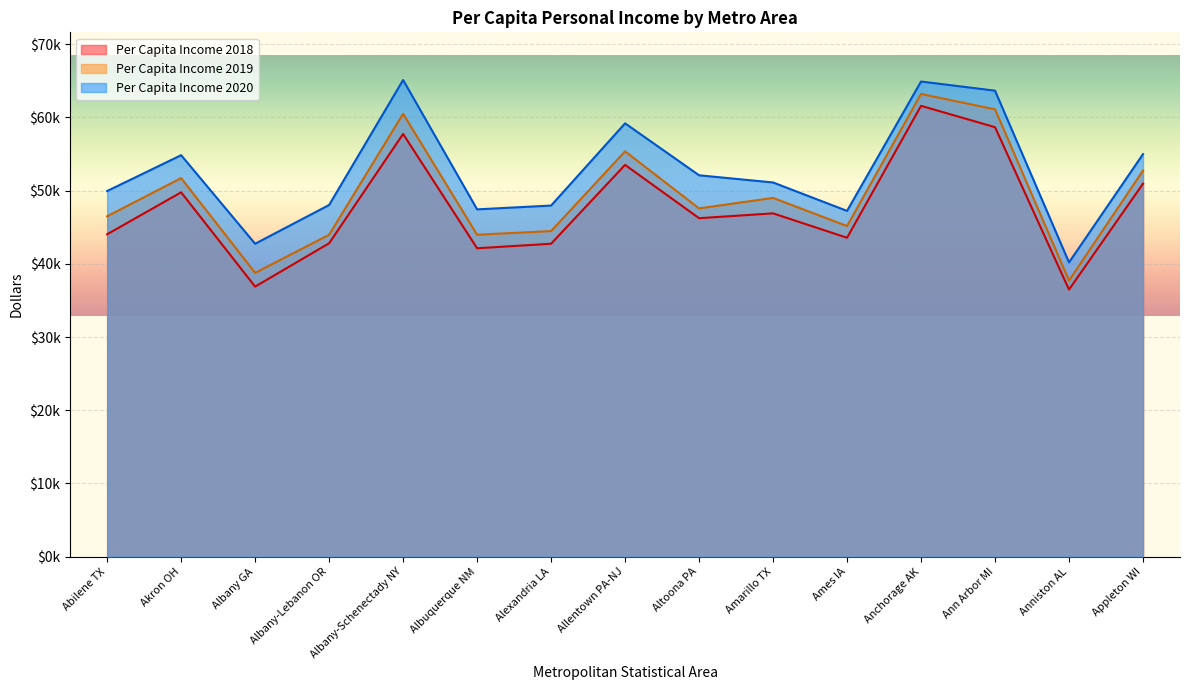

Which label corresponds to the largest value in the chart?

Albany-Schenectady NY